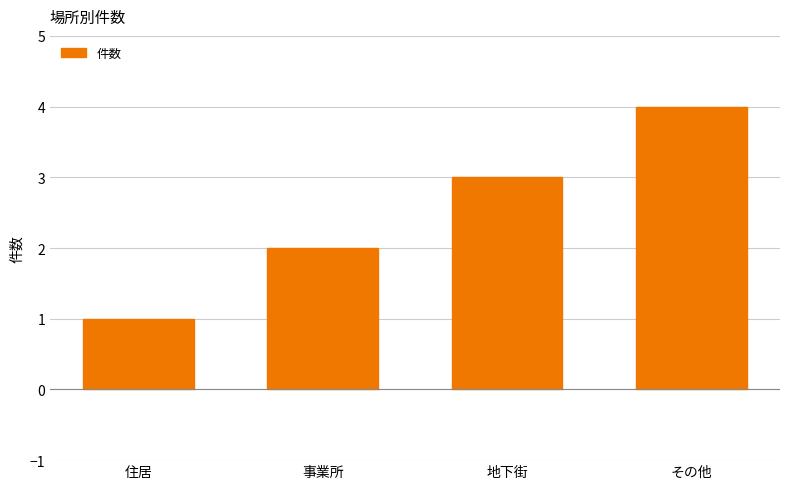

Reading right to left, list all the values displayed in this chart.

その他=4	地下街=3	事業所=2	住居=1